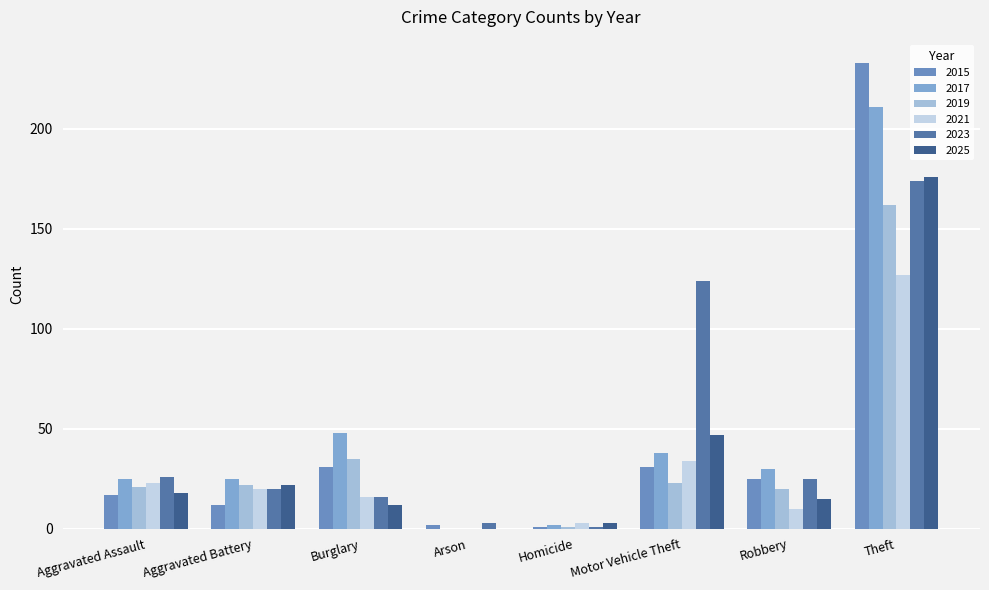

At which category is the sum across all series the highest?

Theft